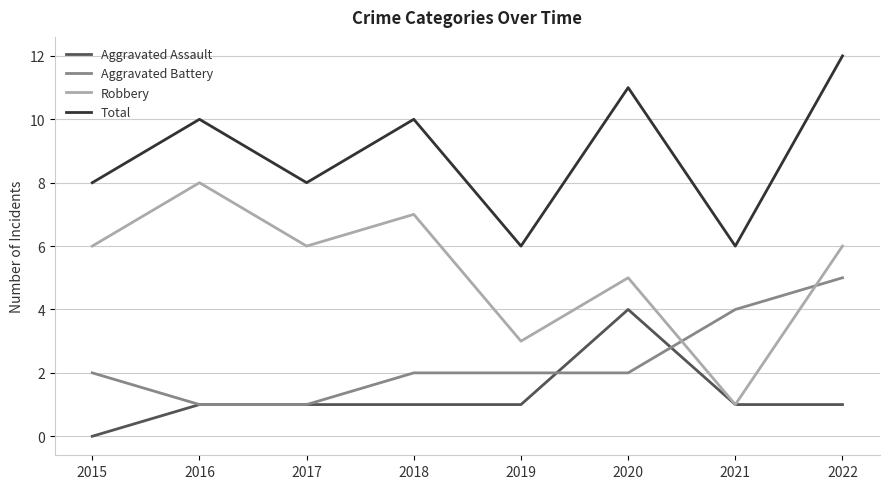

What is the difference between the maximum and minimum values in the Robbery series?

7